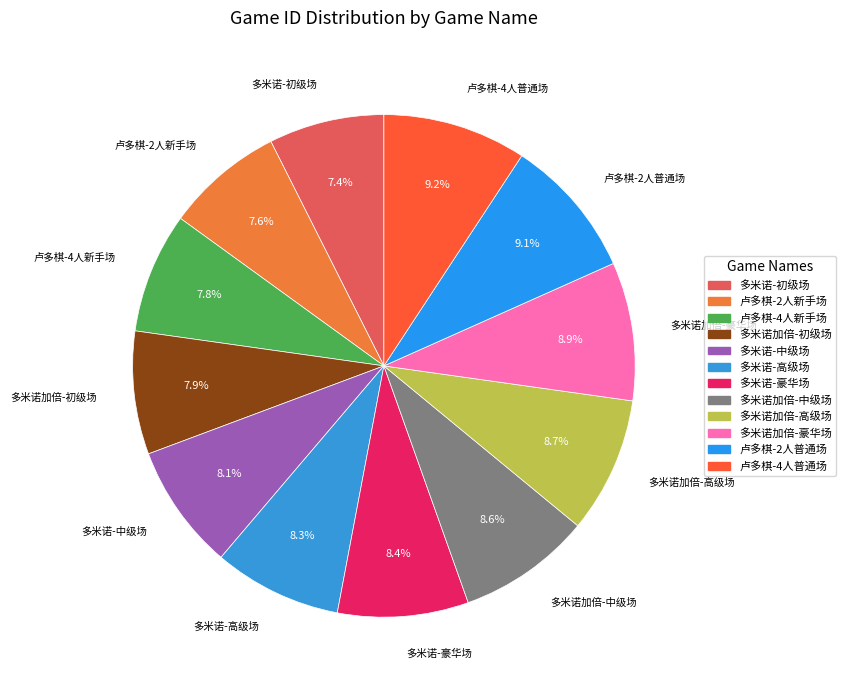

To the nearest percent, what is the average slice percentage?

8%